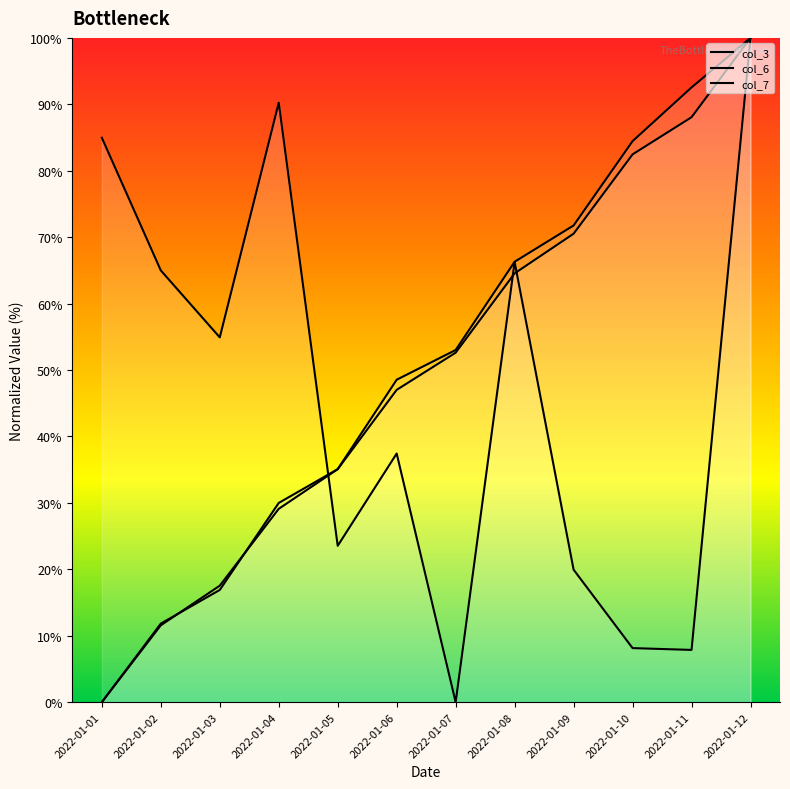

Reading right to left, what are all the values shown in this chart?

col_3: 100.0	7.9	8.1	19.9	66.3	0.0	37.4	23.5	90.2	54.9	65.0	85.0
col_6: 100.0	92.5	84.5	71.8	66.3	53.0	48.5	35.1	30.0	16.9	11.8	0.0
col_7: 100.0	88.1	82.5	70.5	64.6	52.6	47.0	35.1	29.1	17.5	11.6	0.0